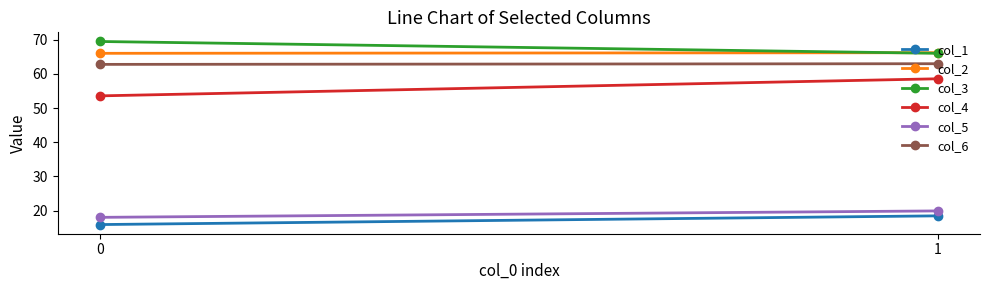

How many data points in col_5 are above 19?

1